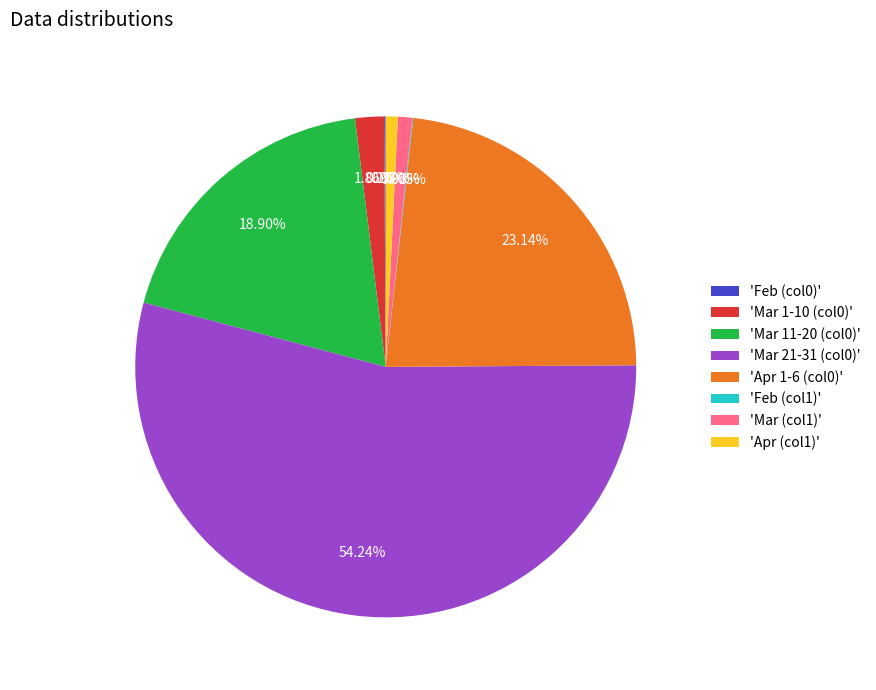

Is 'Mar 21-31 (col0)' the majority of the pie?

Yes